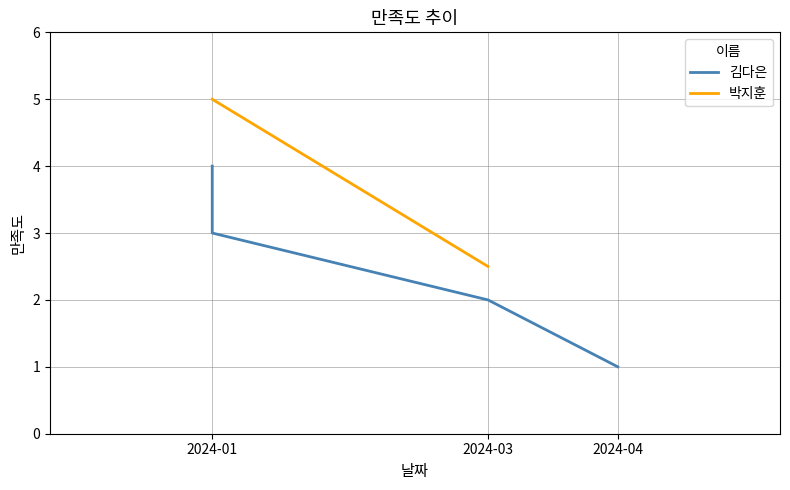

Is it true that the value at 2024-04 is 0?

False